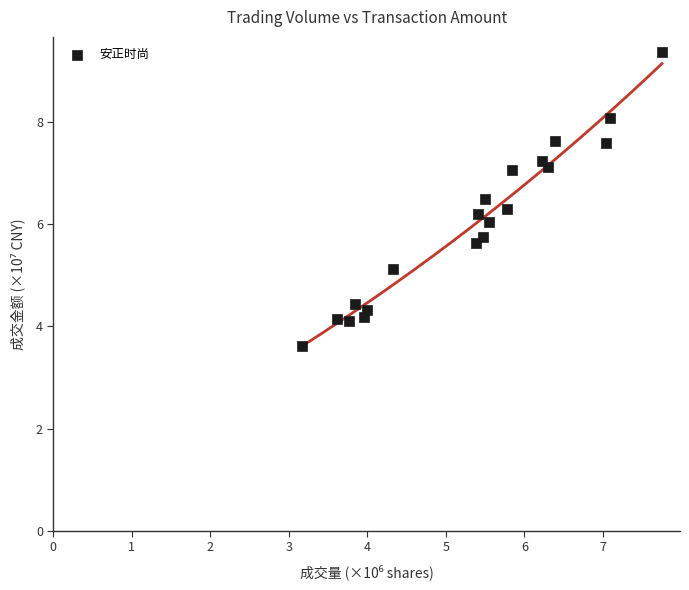

What is the range of Y values (max minus min)?

5.8